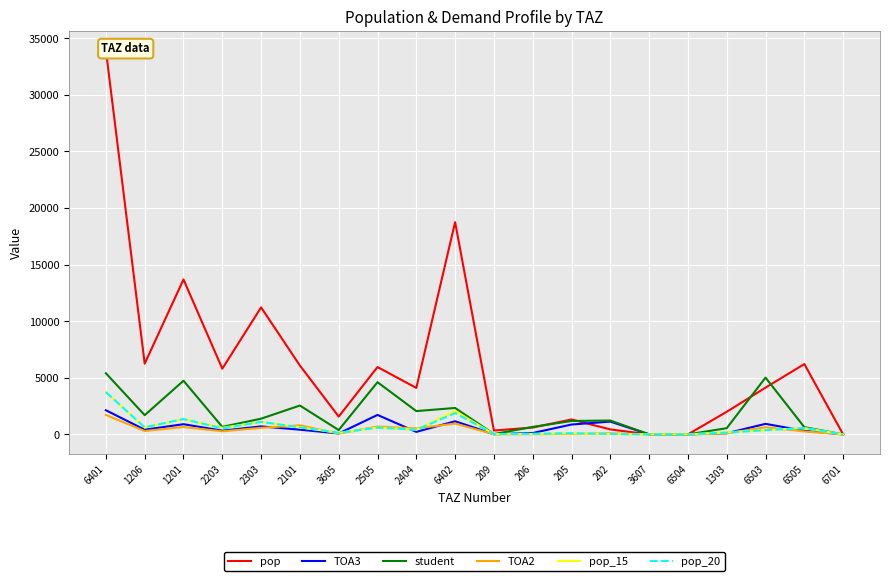

What is the difference between the pop values at 6503 and 2404?

26.4